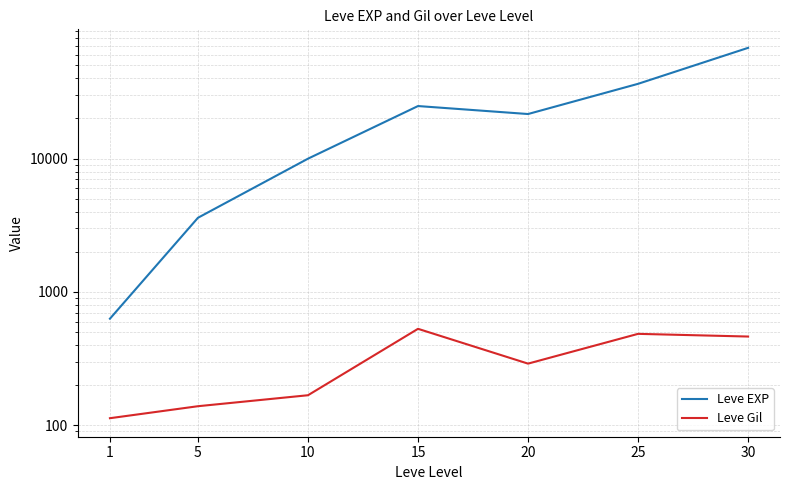

In Leve Gil, how many points are lower than both neighbors (excluding endpoints)?

1